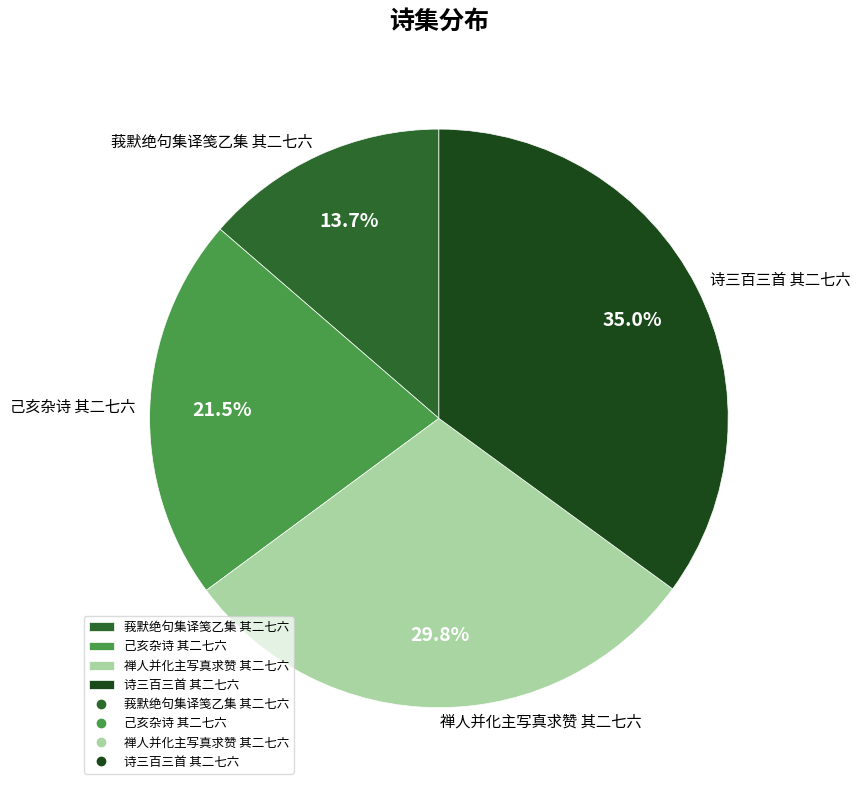

Rank the categories by value from highest to lowest.

诗三百三首 其二七六, 禅人并化主写真求赞 其二七六, 己亥杂诗 其二七六, 莪默绝句集译笺乙集 其二七六